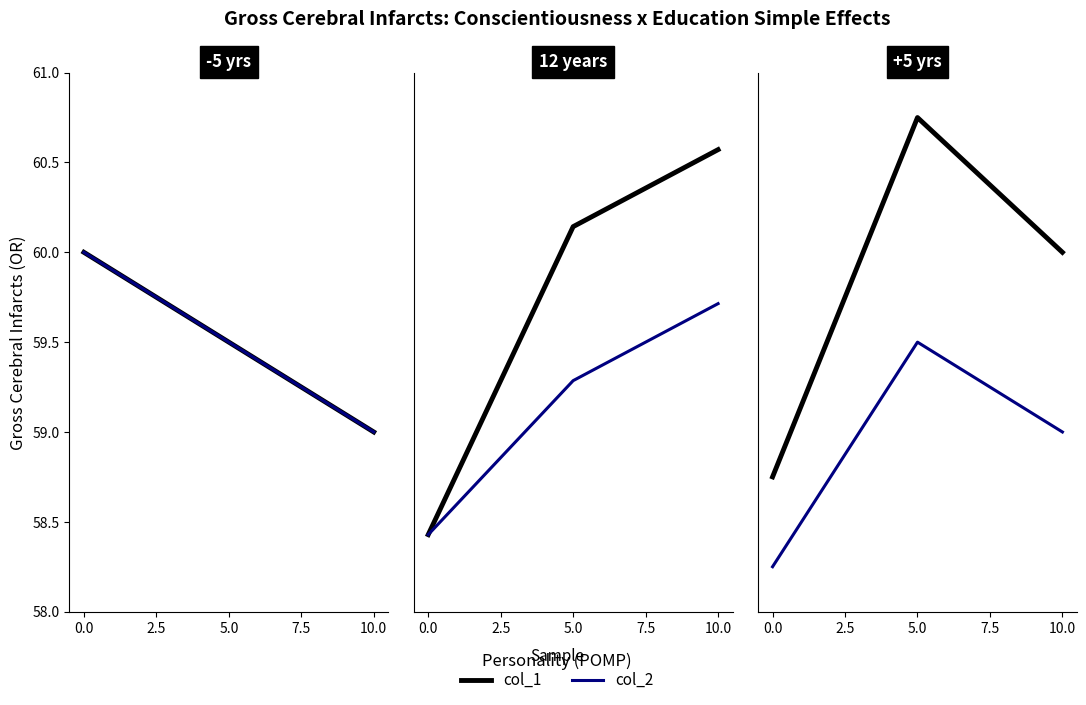

Which series has the widest spread of values?

col_1